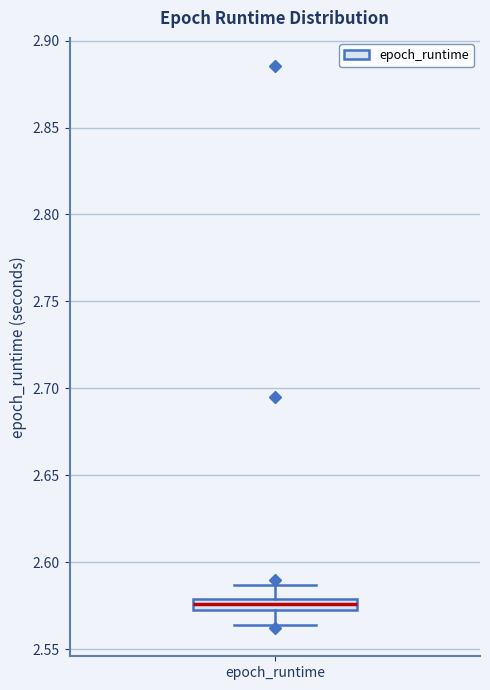

Where is the lower edge of the box for epoch_runtime on the y-axis? The values are not printed on the chart, so give them approximately, as read against the axis.

2.575